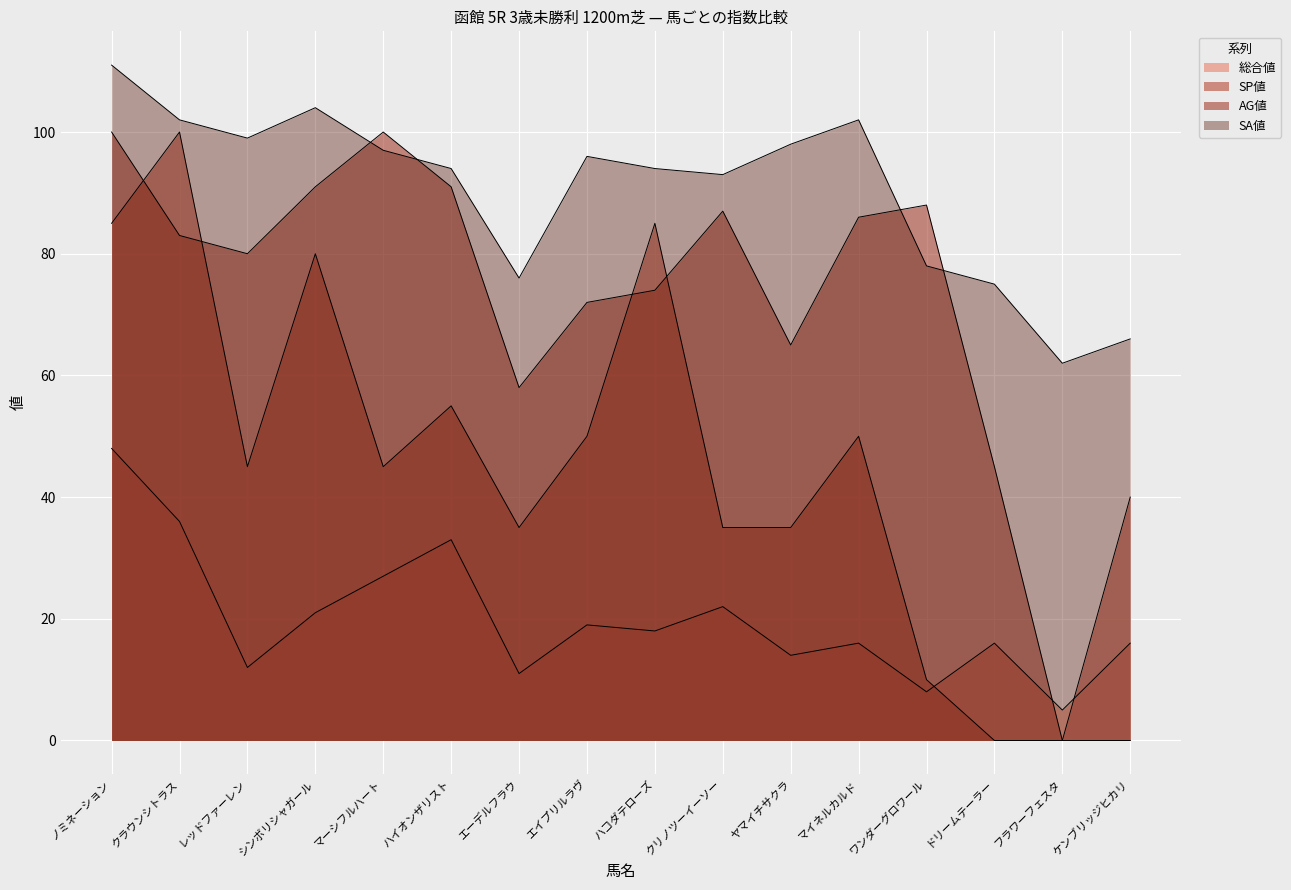

True or false: SA値 and AG値 cross at least once.

True